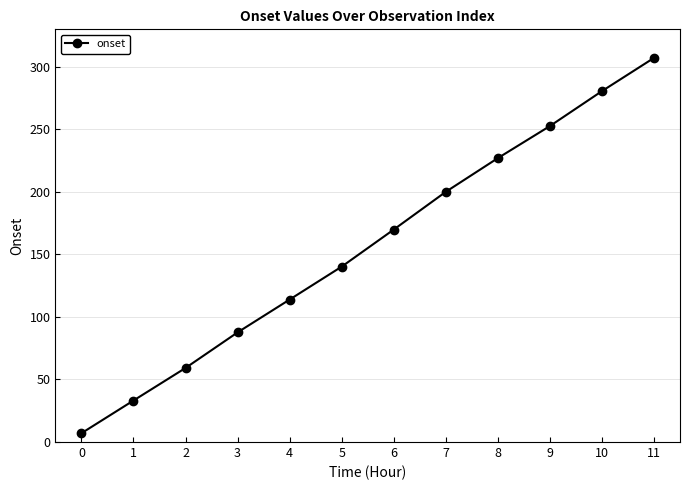

How many data points are above 169?

6